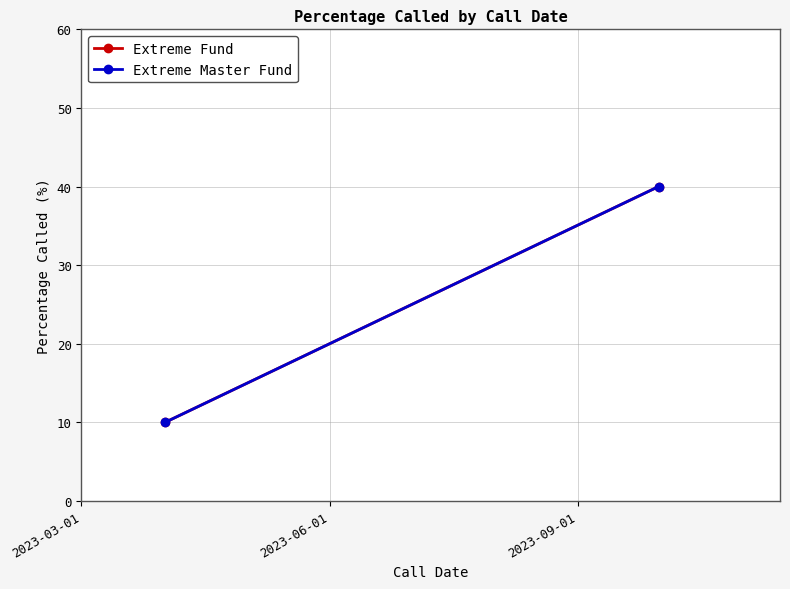

Is the value of Extreme Master Fund at 2023-03-01 greater than the value of Extreme Fund at 2023-03-01?

No